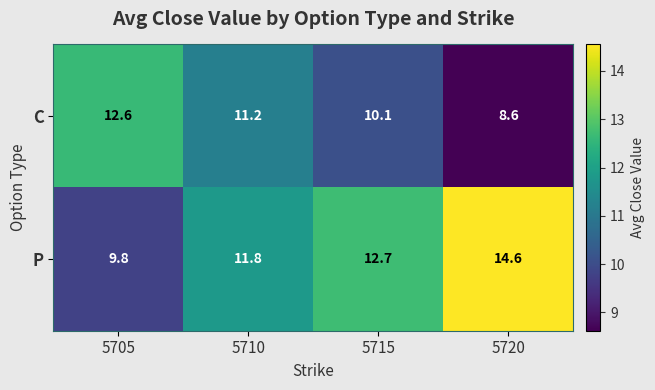

The value of C at 5715 is 10.1. True or false?

True